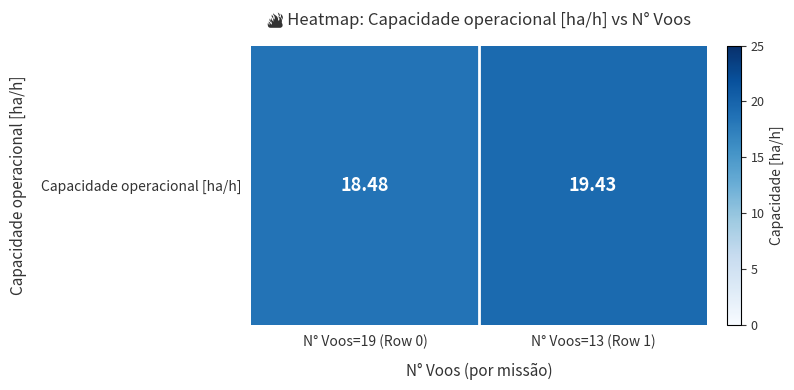

The value at N° Voos=19 (Row 0) is 18.5. True or false?

True